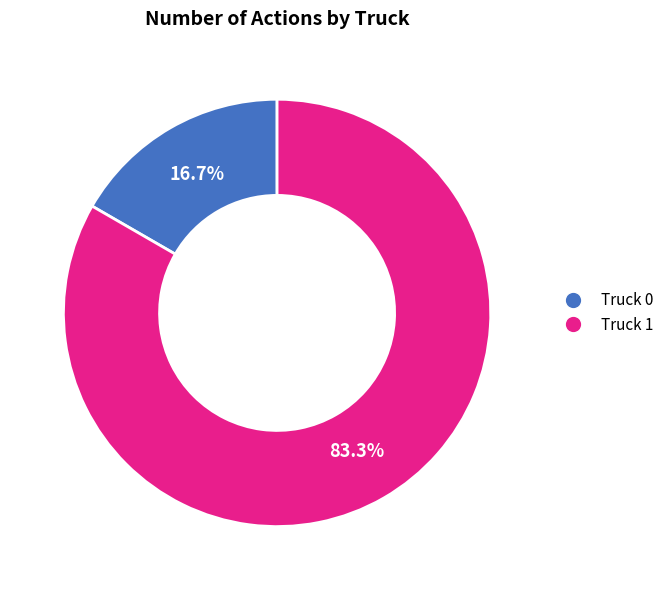

Does Truck 0 represent more than half of the total?

No